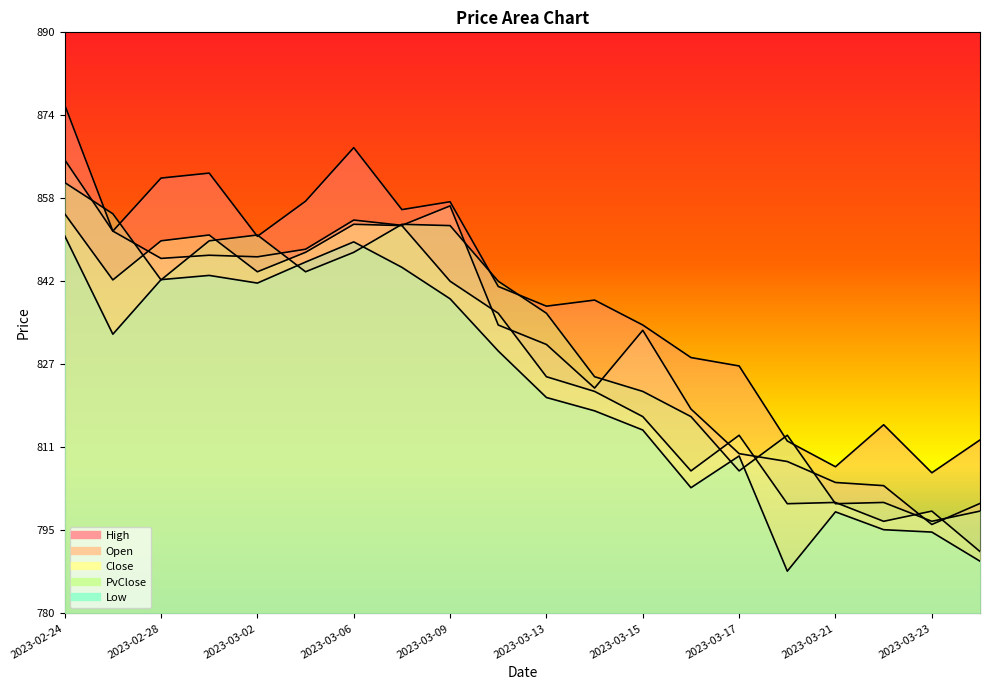

Is the value of Close at 2023-02-28 greater than the value of PvClose at 2023-03-24?

Yes